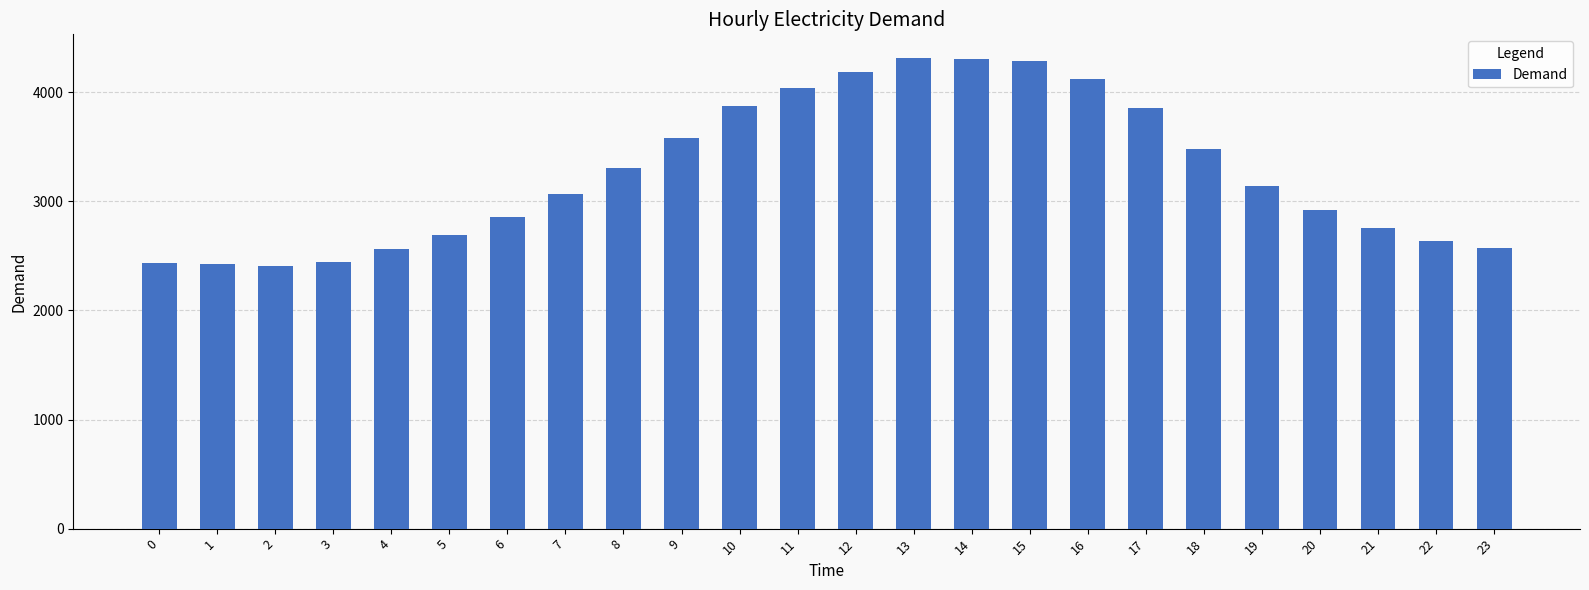

What is the sum of the values at 22 and 18?

6120